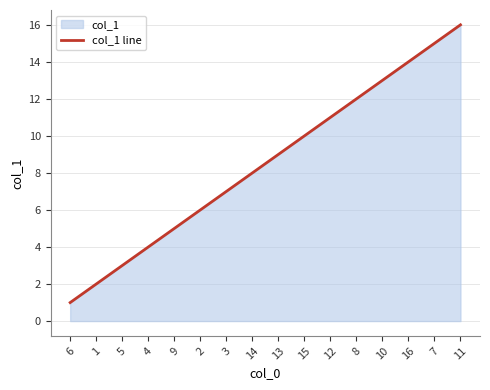

What is the value of the 4th point from the left?

4